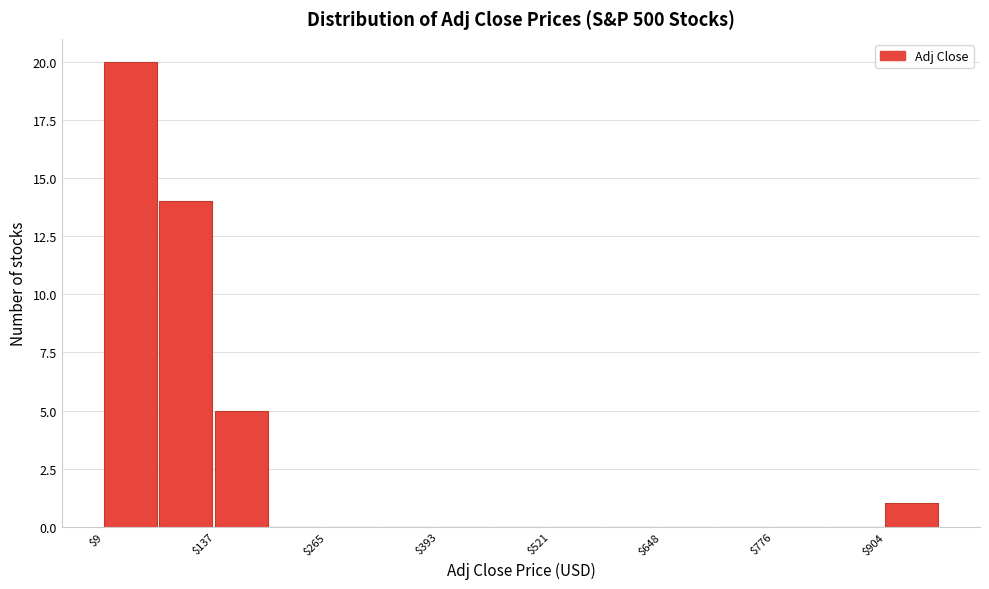

Read against the x-axis, roughly where is the centre of the tallest bar?

40